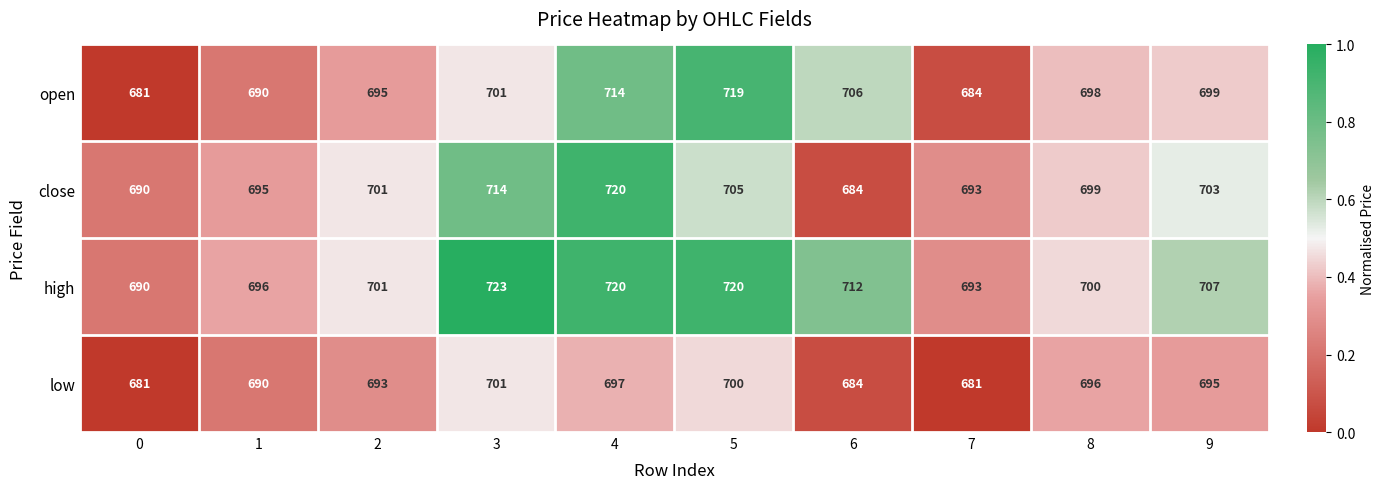

What is the difference between the second highest and minimum values in the close series?

30